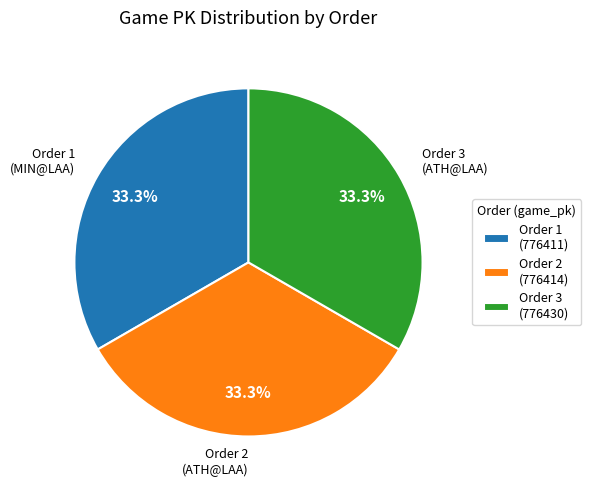

What percentage is NOT represented by Order 1 (776411)?

66.7%